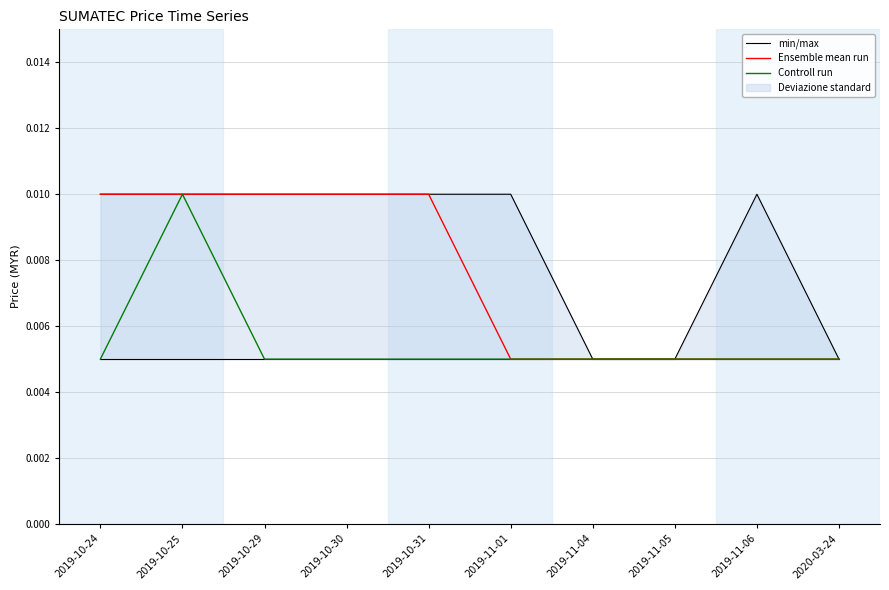

At which category does Controll run reach its first local peak?

2019-10-25